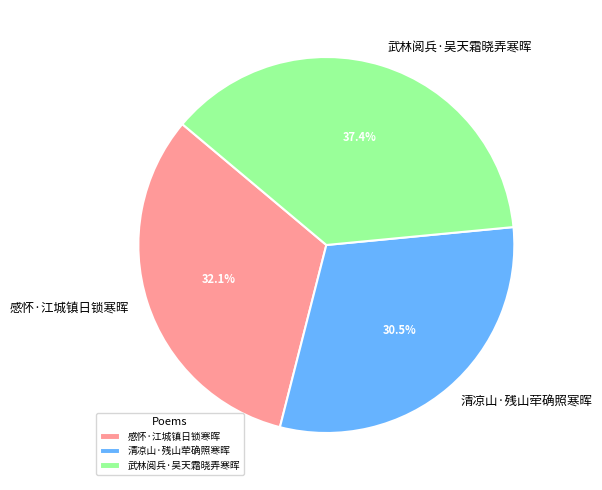

Is it true that 武林阅兵·吴天霜晓弄寒晖 is 30% of the pie?

False